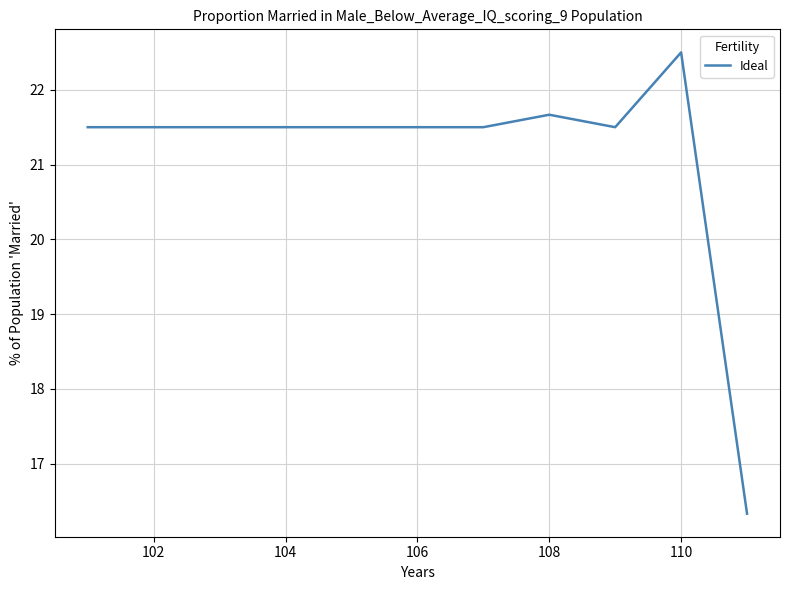

Is this an area chart (filled region under the line)?

No